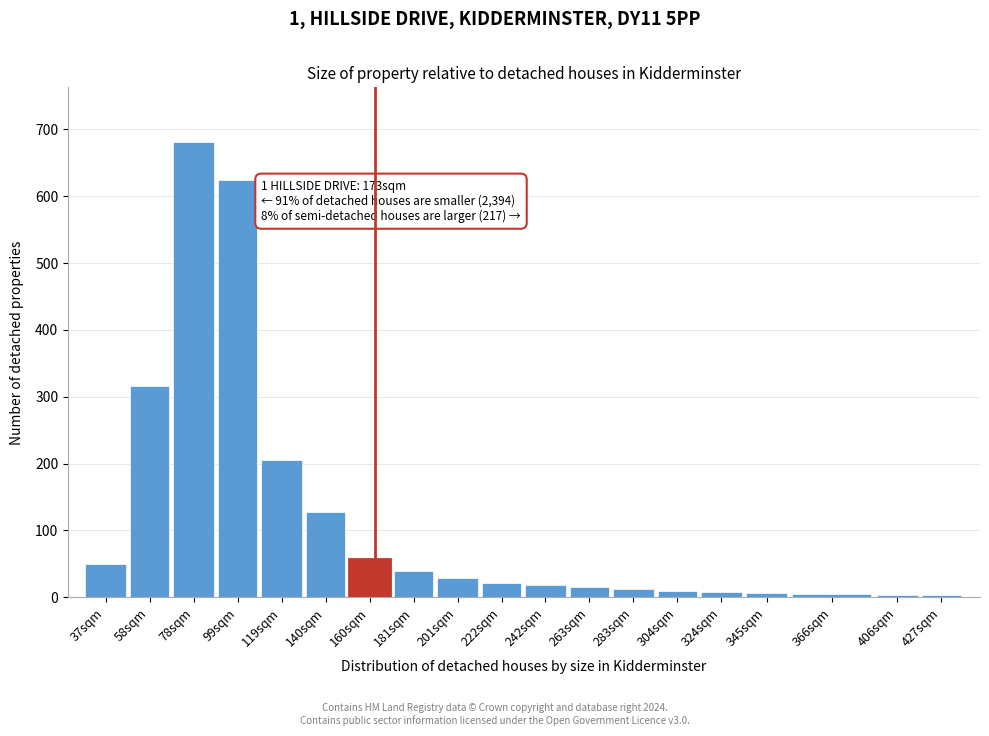

What is the sum of all values?

2233